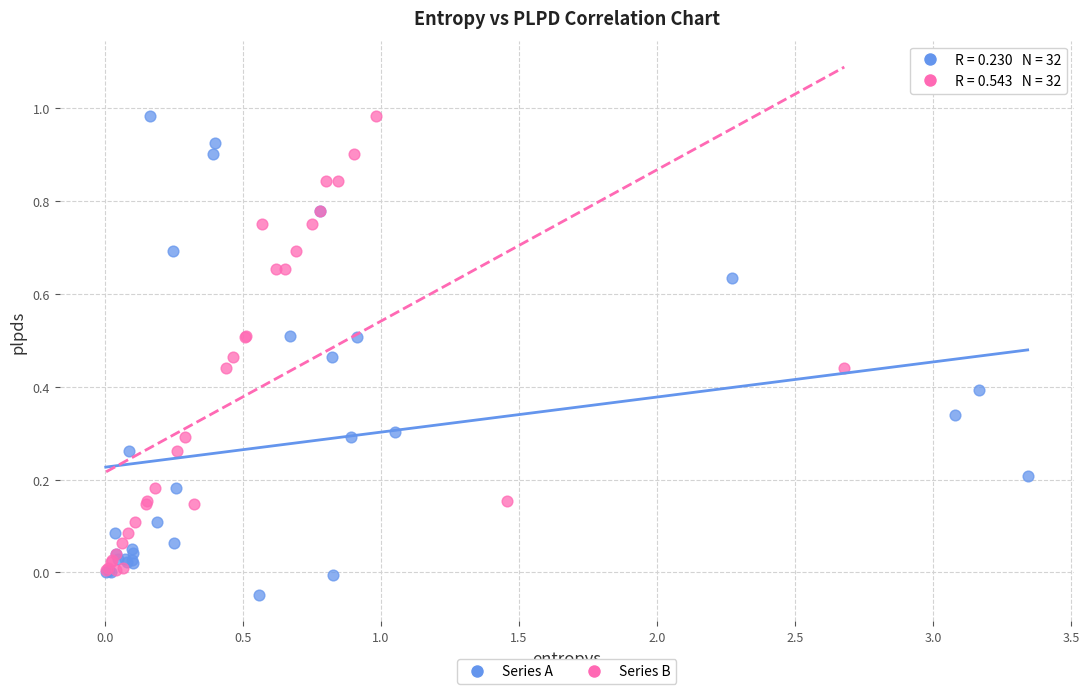

What are all the series names shown in the legend?

Series A, Series B